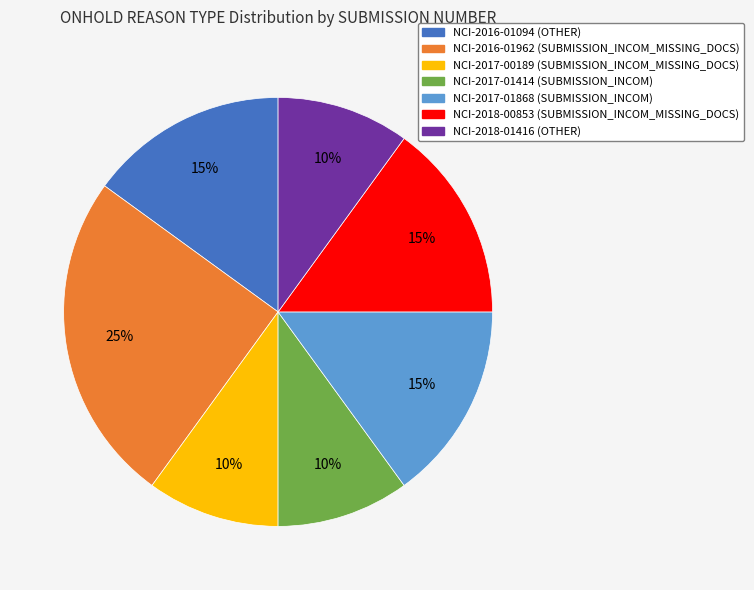

Is NCI-2018-00853 the majority of the pie?

No